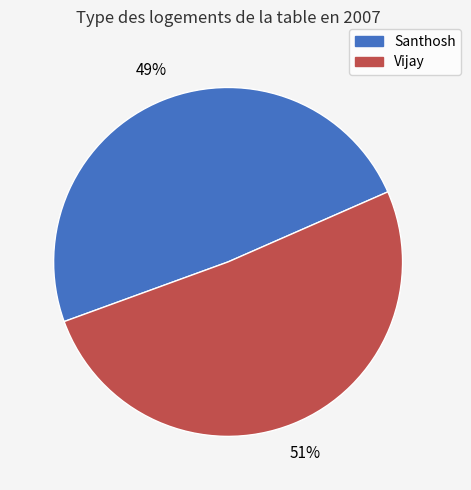

Approximately how many times larger is the value at Vijay compared to Santhosh?

1.0